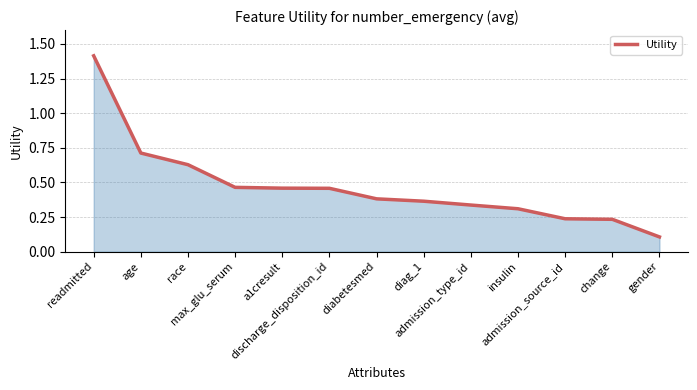

What is the maximum value shown in the chart?

1.4